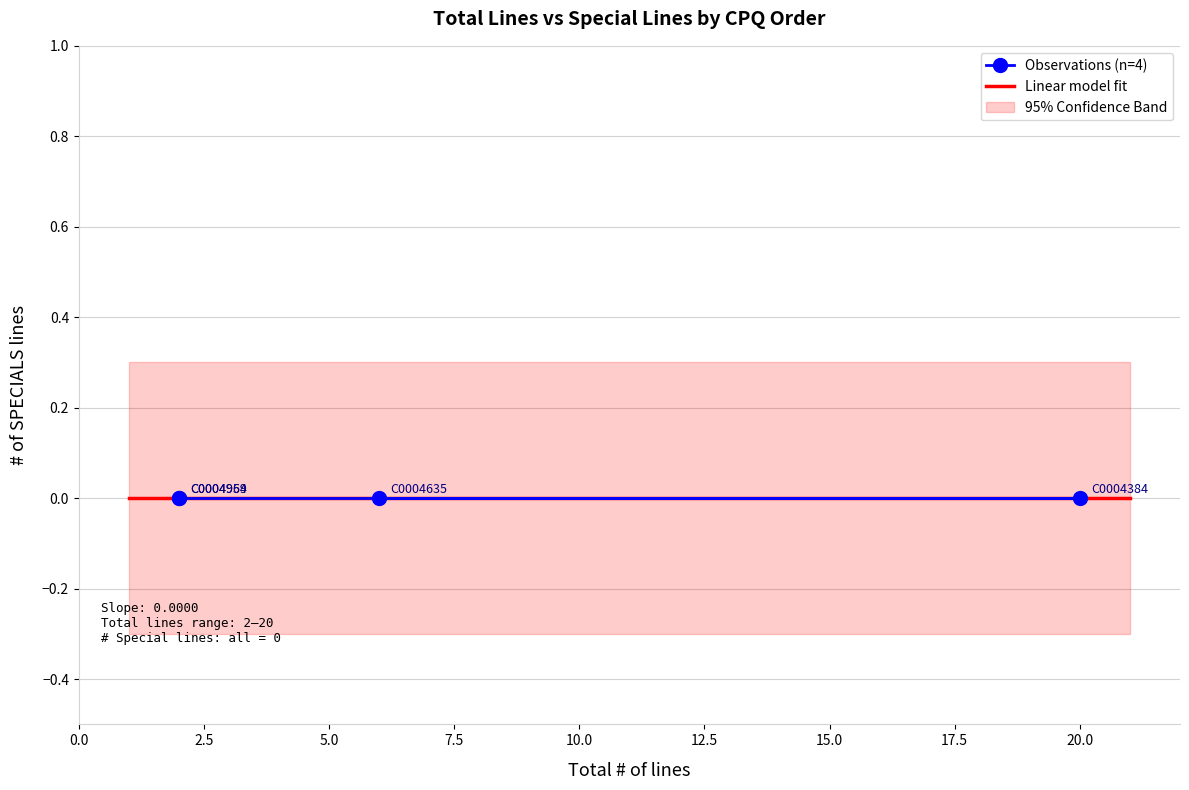

Which series has the widest spread of values?

Total # of lines